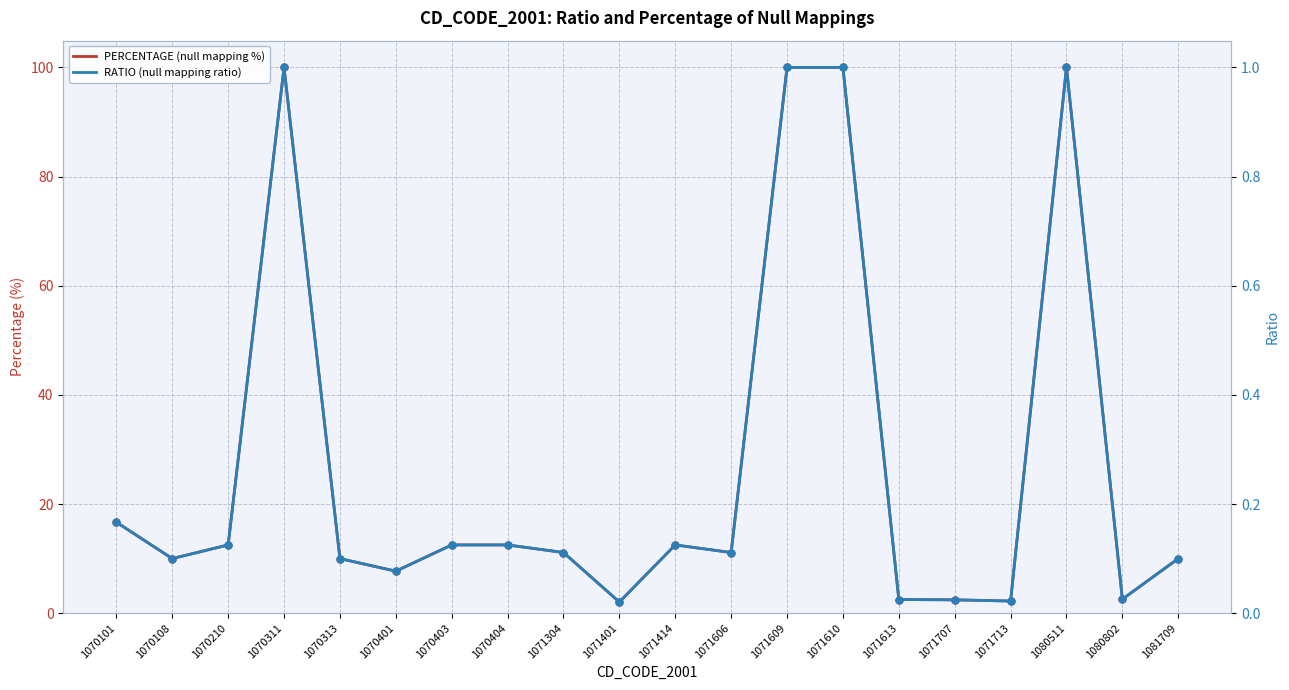

Reading right to left, extract all data points from this chart.

PERCENTAGE (null mapping %): 10.0	2.6	100.0	2.2	2.4	2.5	100.0	100.0	11.1	12.5	2.0	11.1	12.5	12.5	7.7	10.0	100.0	12.5	10.0	16.7
RATIO (null mapping ratio): 0.1	0.0	1.0	0.0	0.0	0.0	1.0	1.0	0.1	0.1	0.0	0.1	0.1	0.1	0.1	0.1	1.0	0.1	0.1	0.2